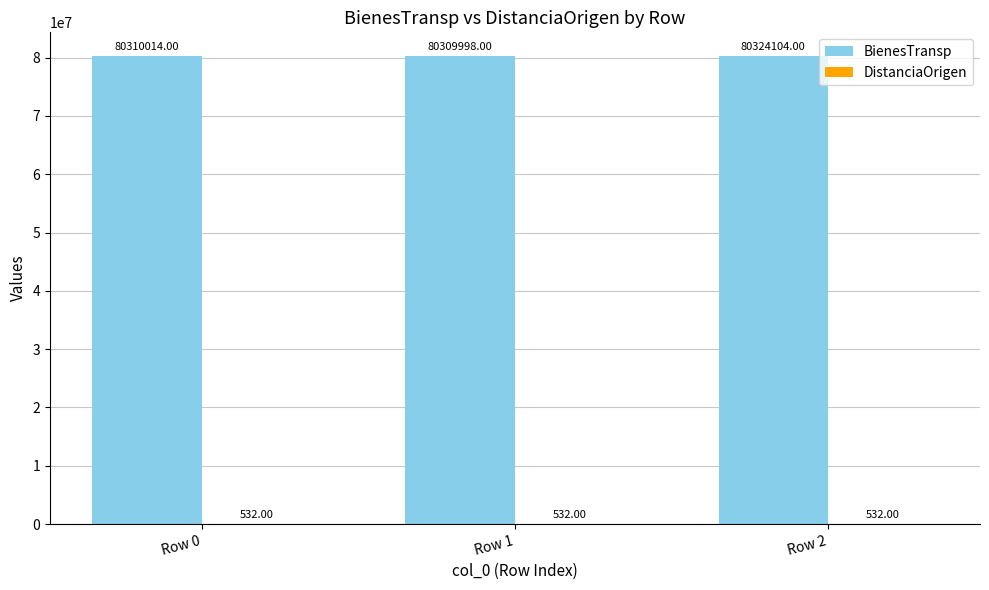

How many groups of bars are there?

3